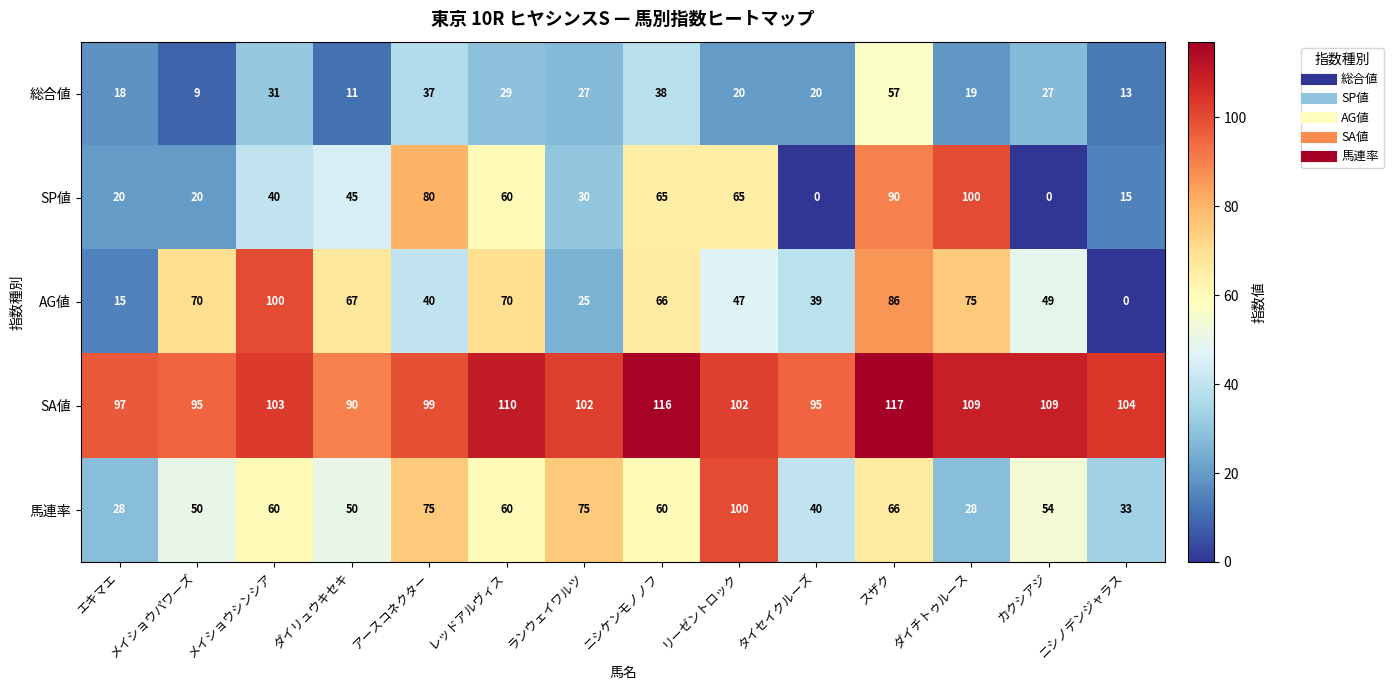

Rank the series at タイセイクルーズ from highest to lowest value.

SA値, 馬連率, AG値, 総合値, SP値